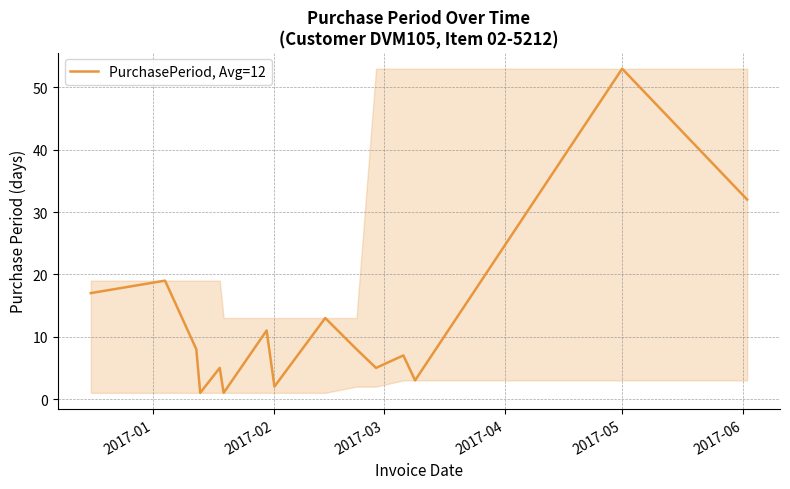

What is the difference between the maximum and minimum values?

52